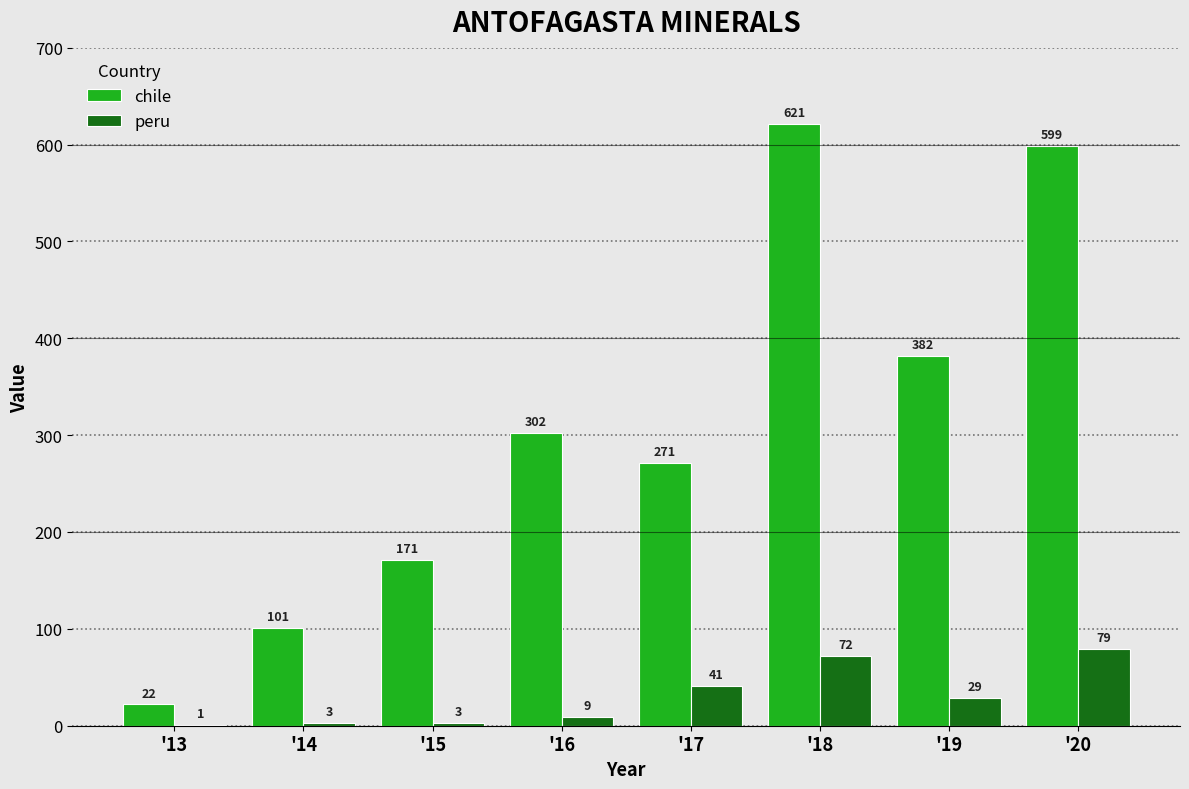

What is the sum of the peru values at '15 and '18?

75